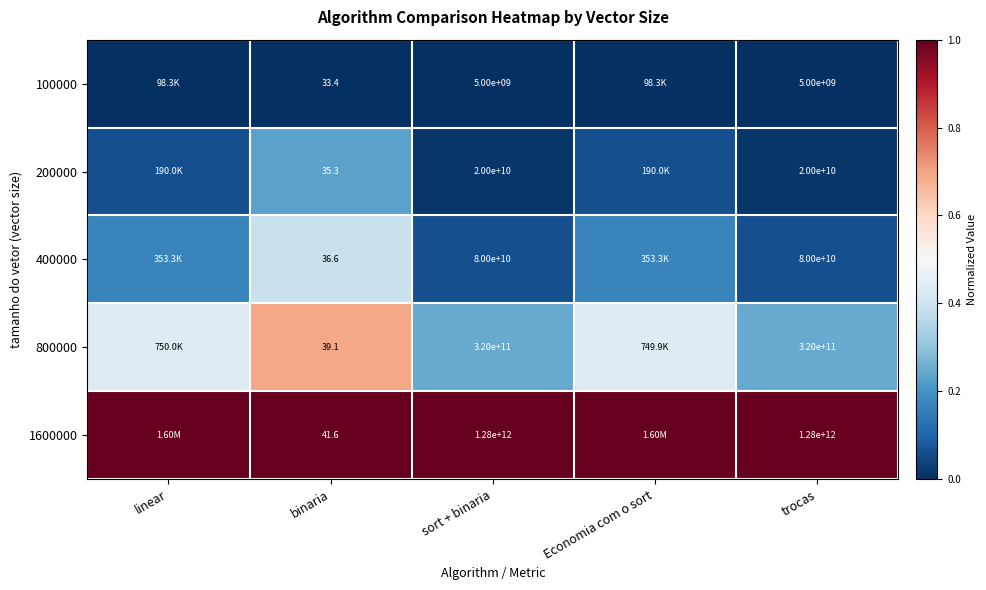

Which has a higher value, trocas or Economia com o sort?

trocas